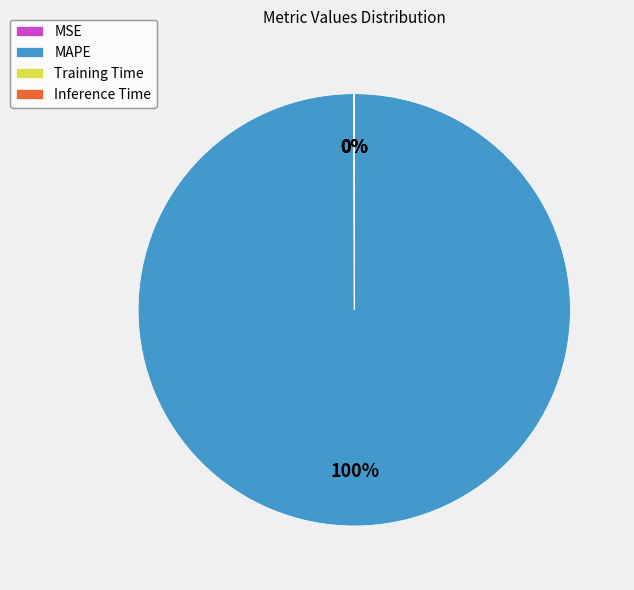

To the nearest percent, what percentage of the pie is MAPE?

100%